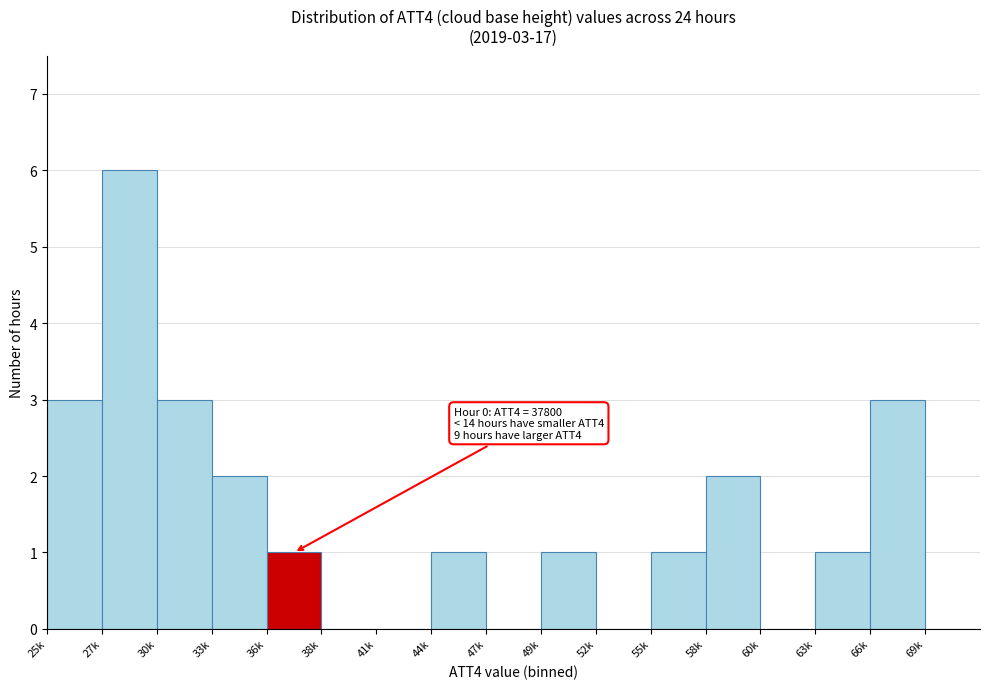

Reading left to right, extract all data points from this chart.

25k=3	27k=6	30k=3	33k=2	36k=1	38k=0	41k=0	44k=1	47k=0	49k=1	52k=0	55k=1	58k=2	60k=0	63k=1	66k=3	69k=0